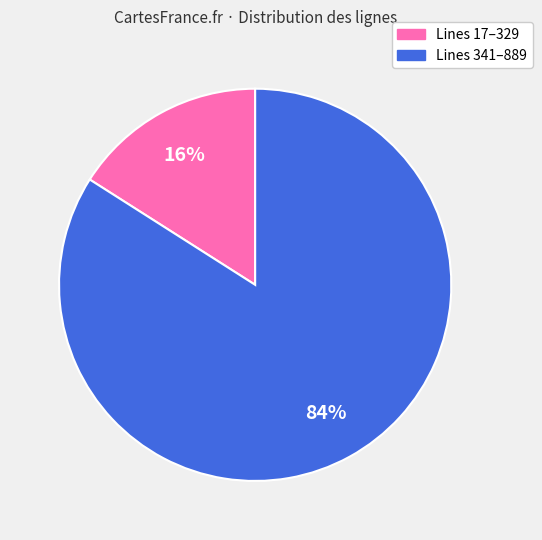

To the nearest percent, what portion does Lines 17–329 represent?

16%